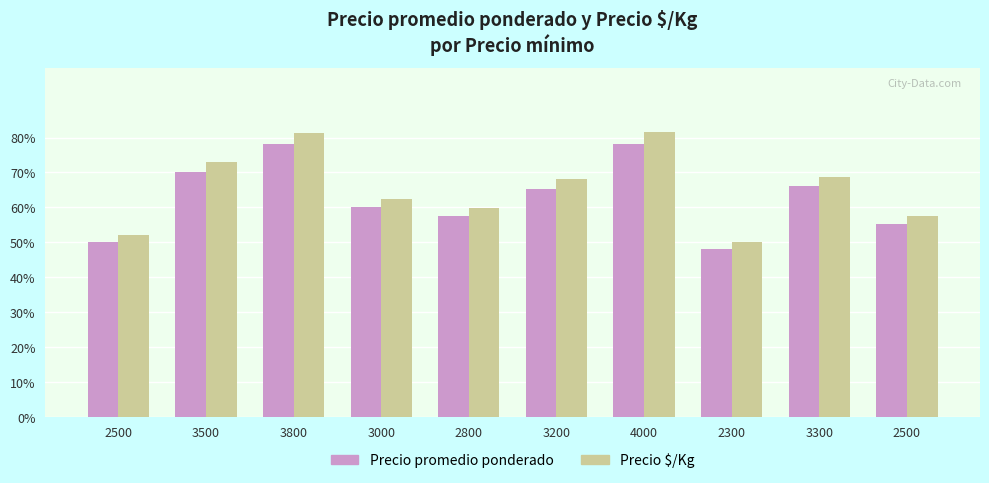

How many bars are there in each group?

2